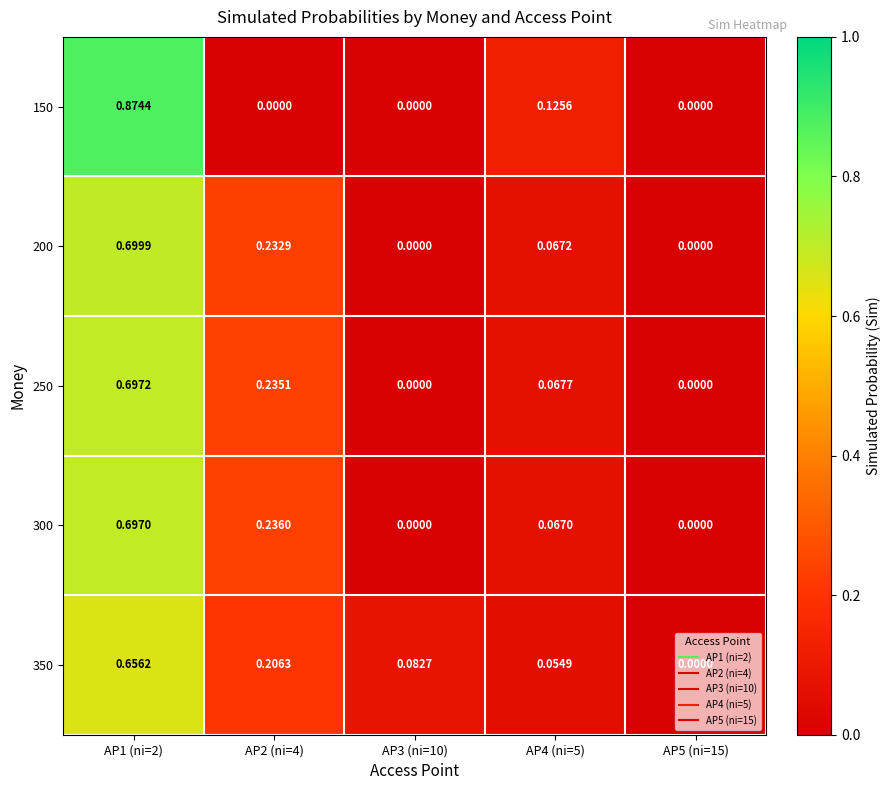

Which series has the widest spread of values?

150